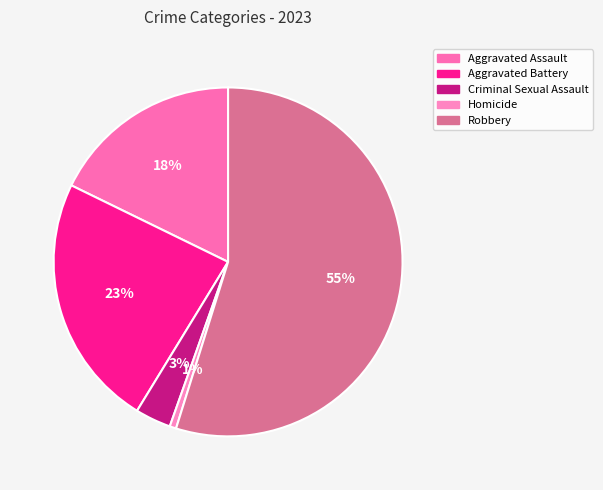

Which slice is the smallest?

Homicide